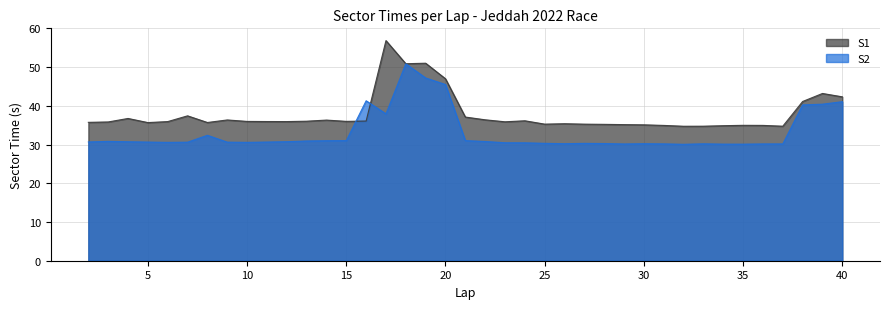

Is it true that S2 equals 30.3 at 25?

True